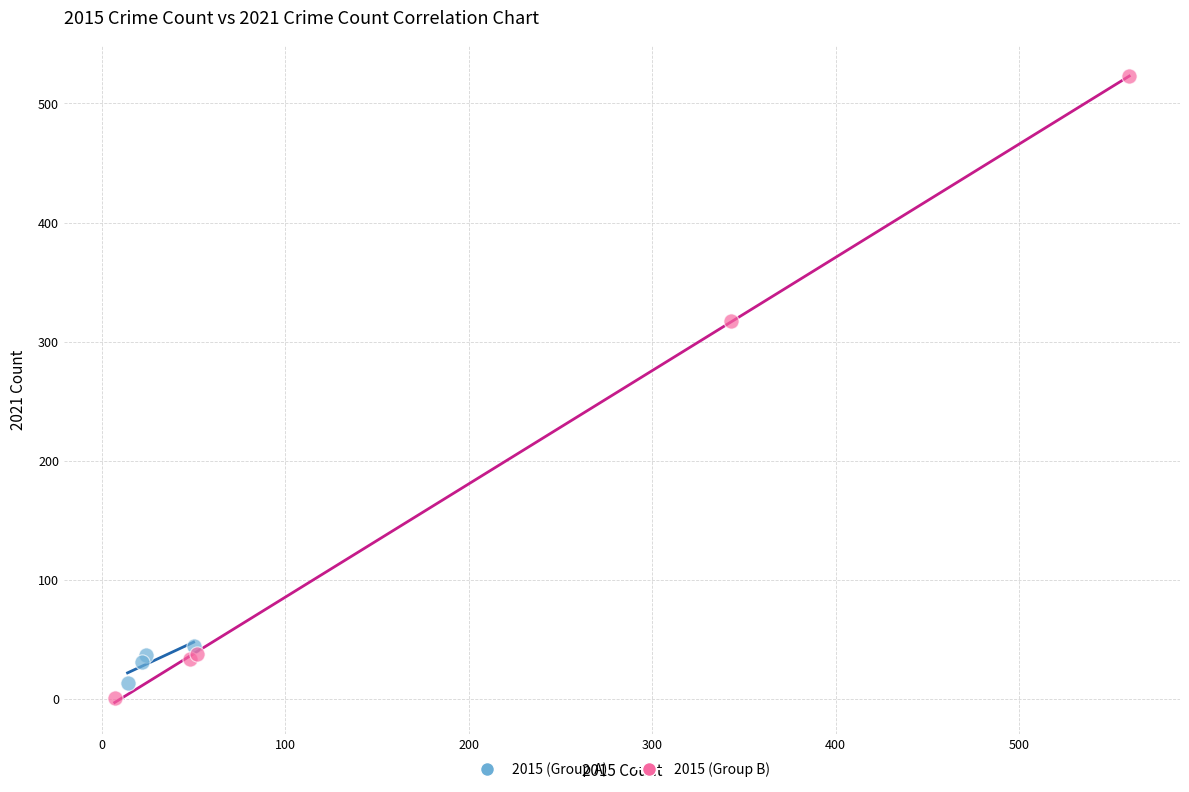

Which series has the widest spread of Y values?

2015 (Group B)